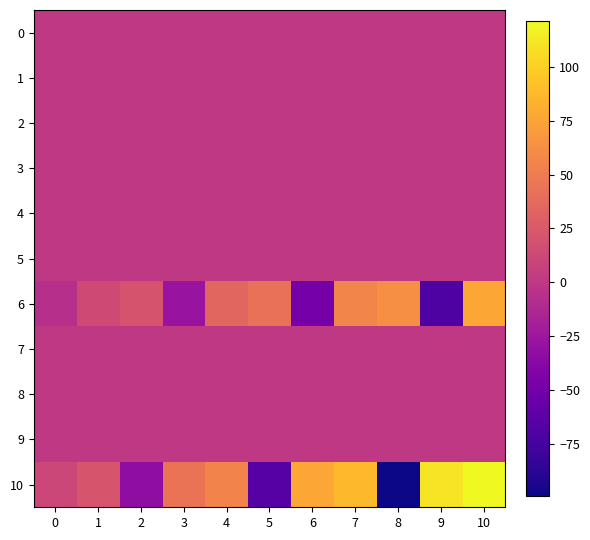

Which series changed the most between 2 and 9?

10